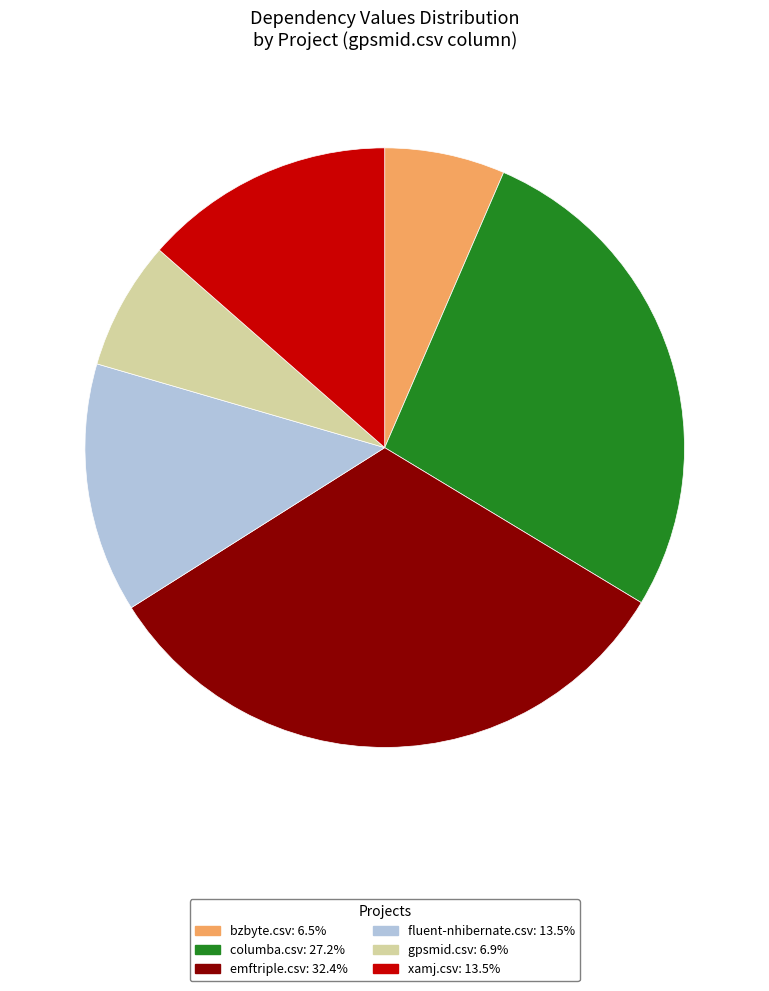

Which slice is the largest?

emftriple.csv